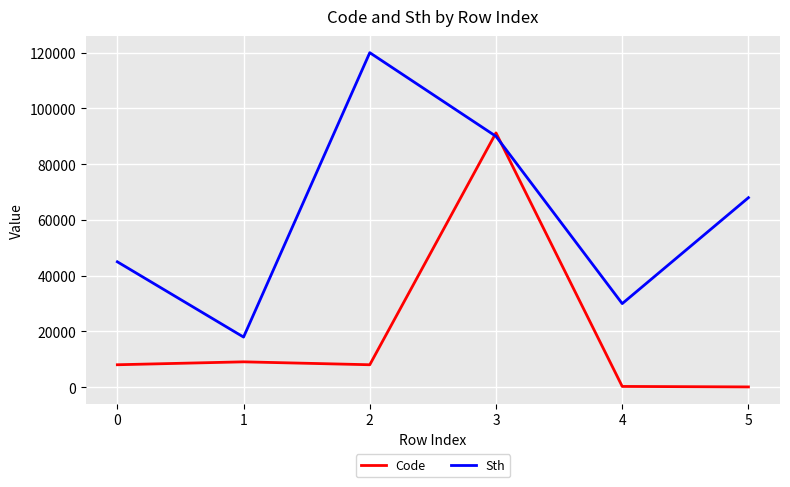

What are all the series names shown in the legend?

Code, Sth